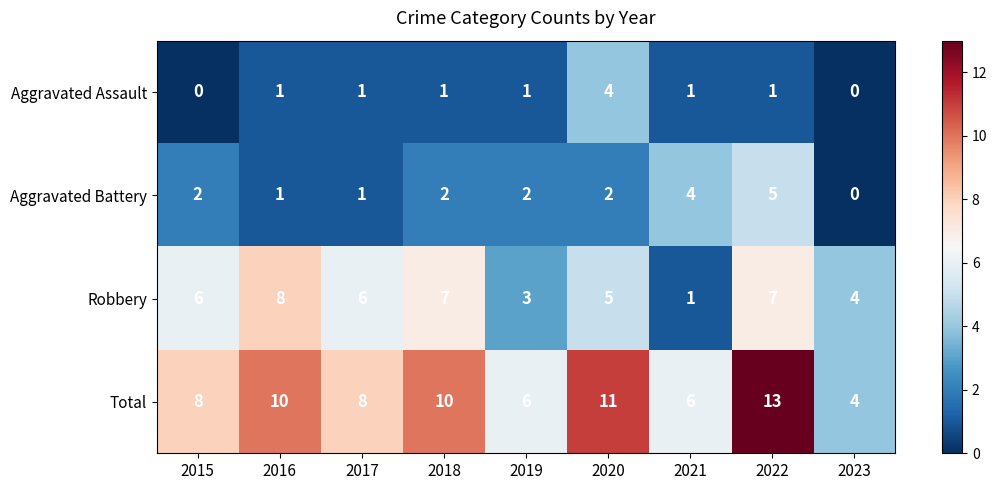

At which label does Total reach its minimum?

2023